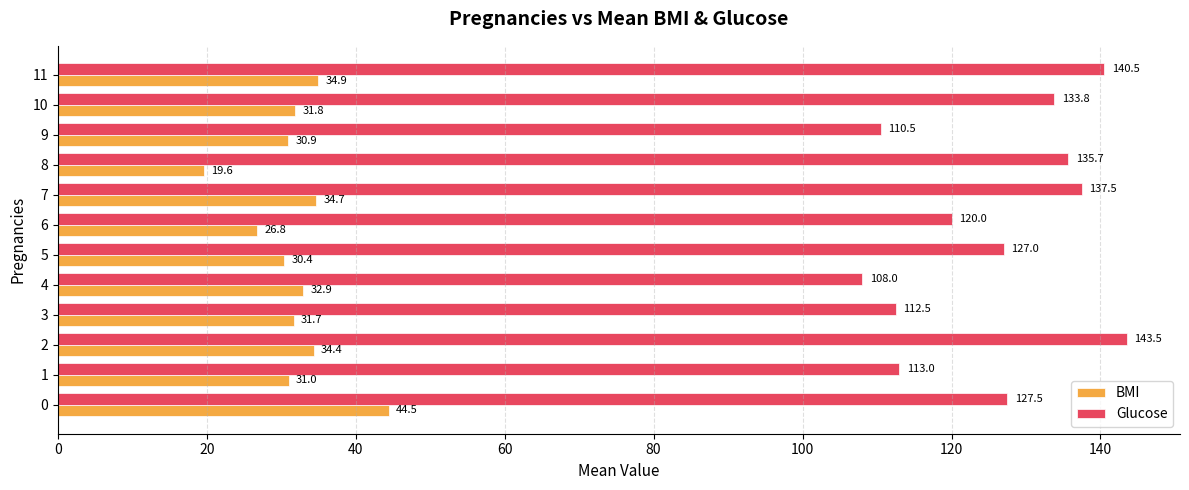

What is the sum of all Glucose values?

1509.5